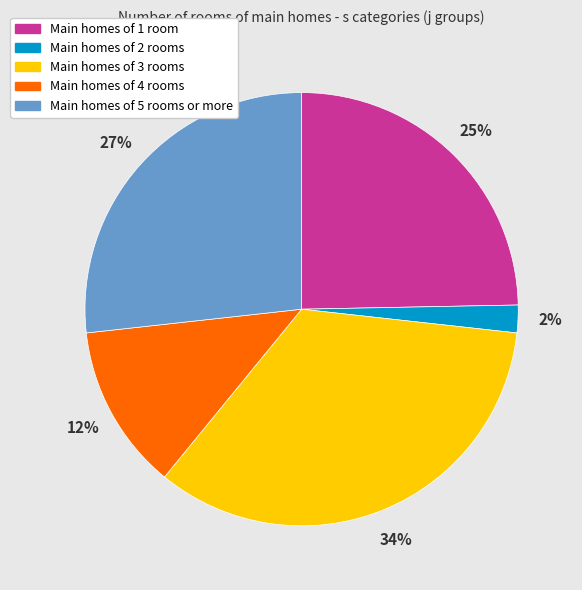

To the nearest percent, what is the difference between the largest and smallest slice percentages?

32%